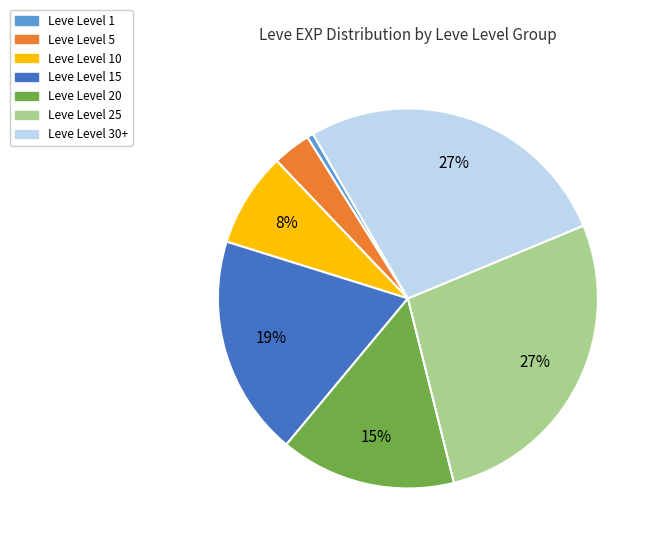

To the nearest percent, what is the average slice percentage?

14%